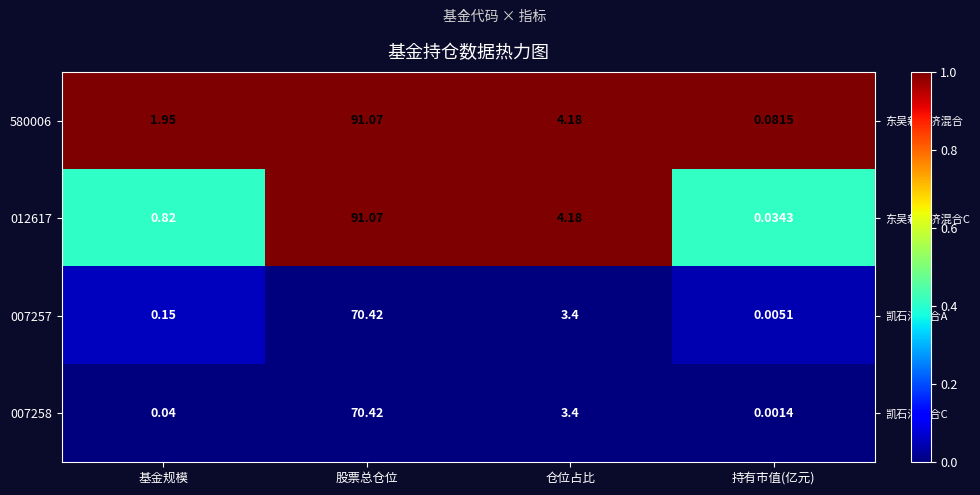

At which category is the sum across all series the highest?

股票总仓位